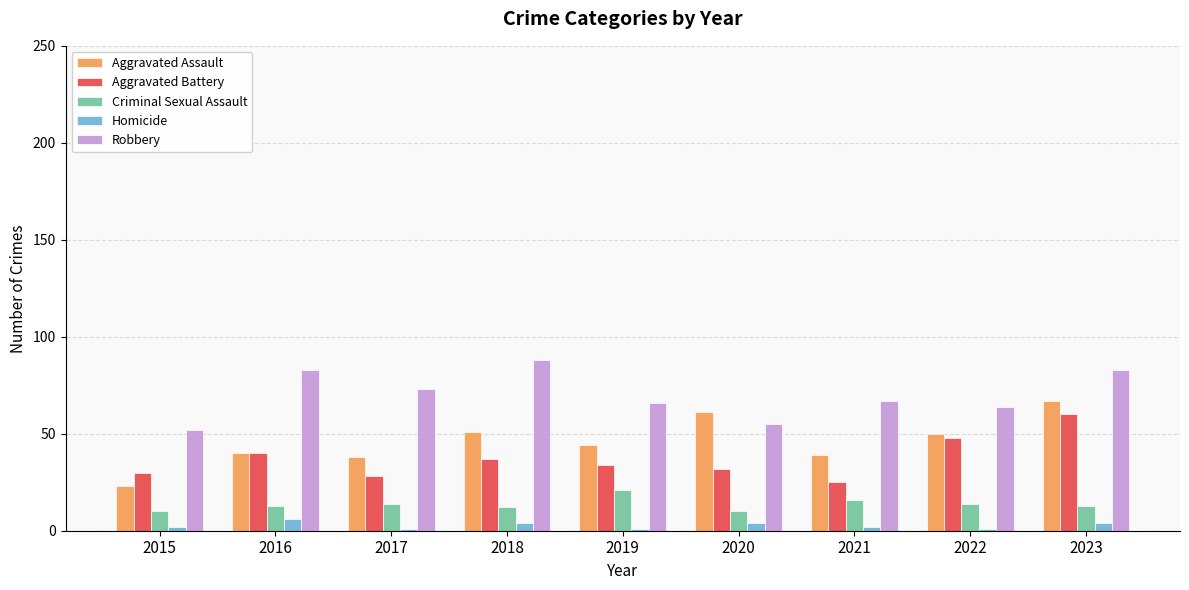

At which category is the sum across all series the highest?

2023